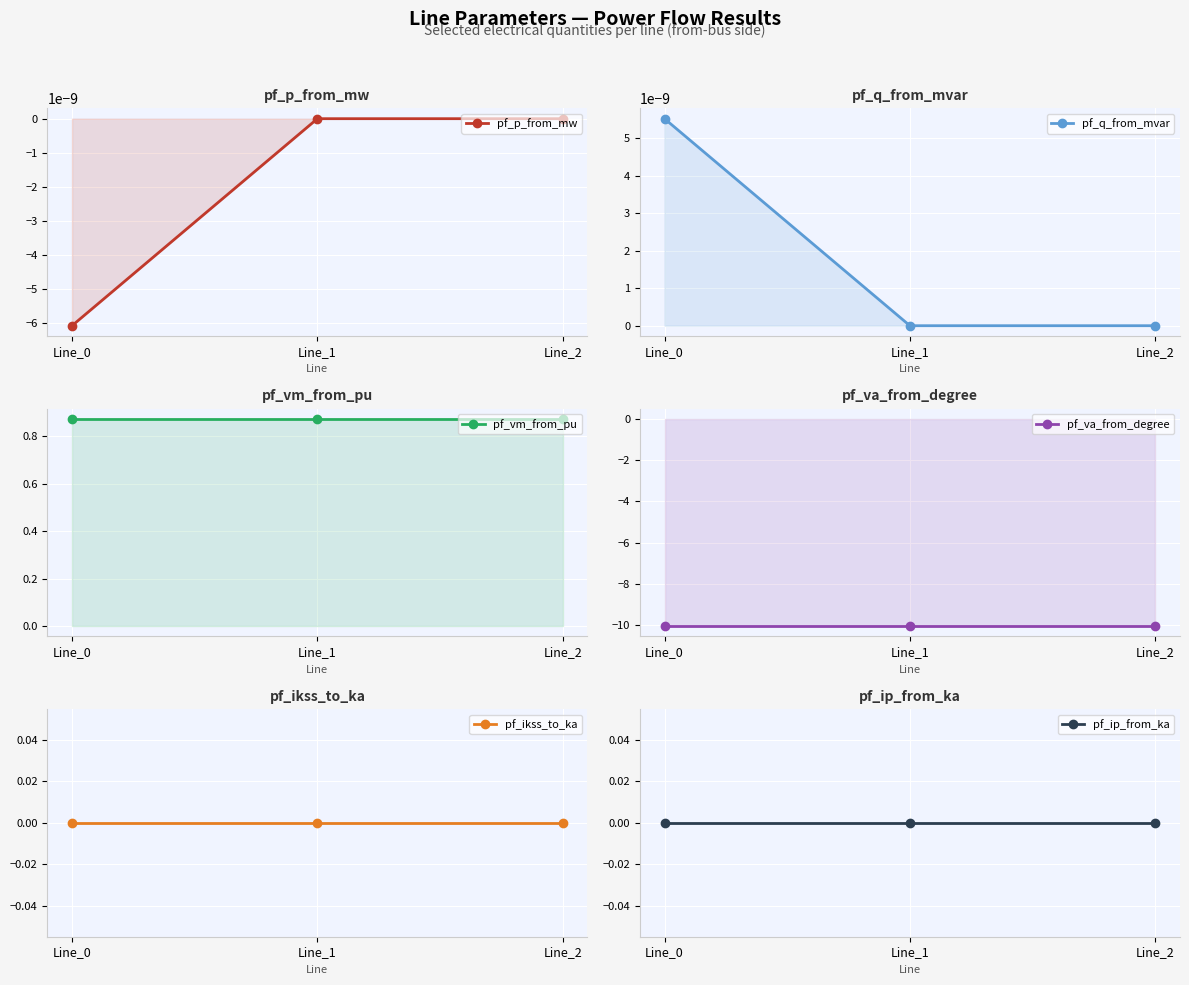

What is the maximum value shown in the chart?

0.9